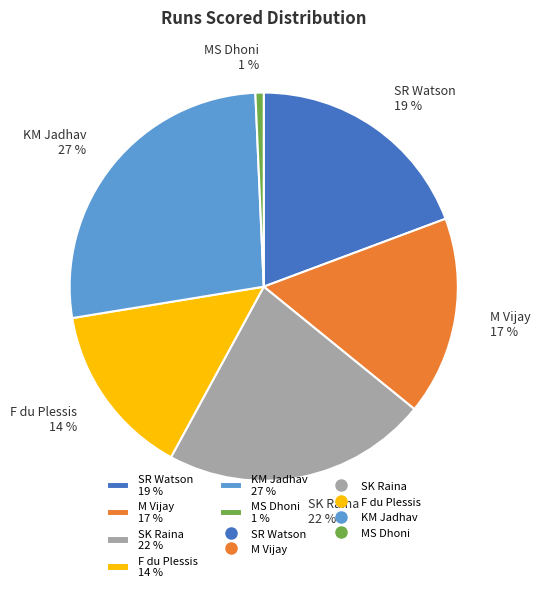

True or false: SK Raina accounts for 22% of the total.

True